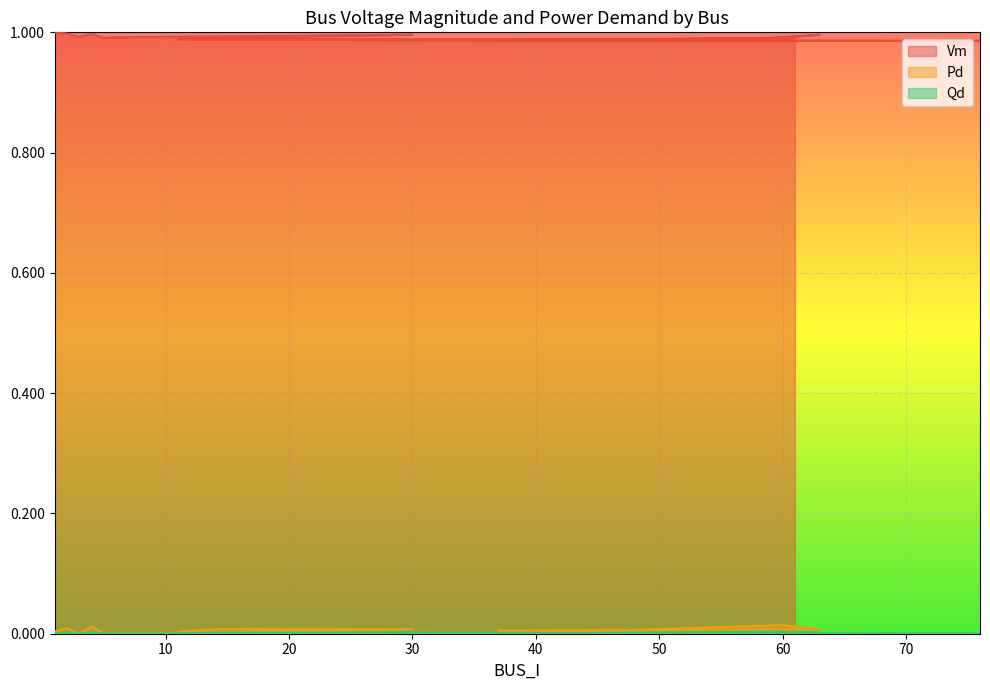

List the series in order of their peak value, lowest first.

Qd, Pd, Vm